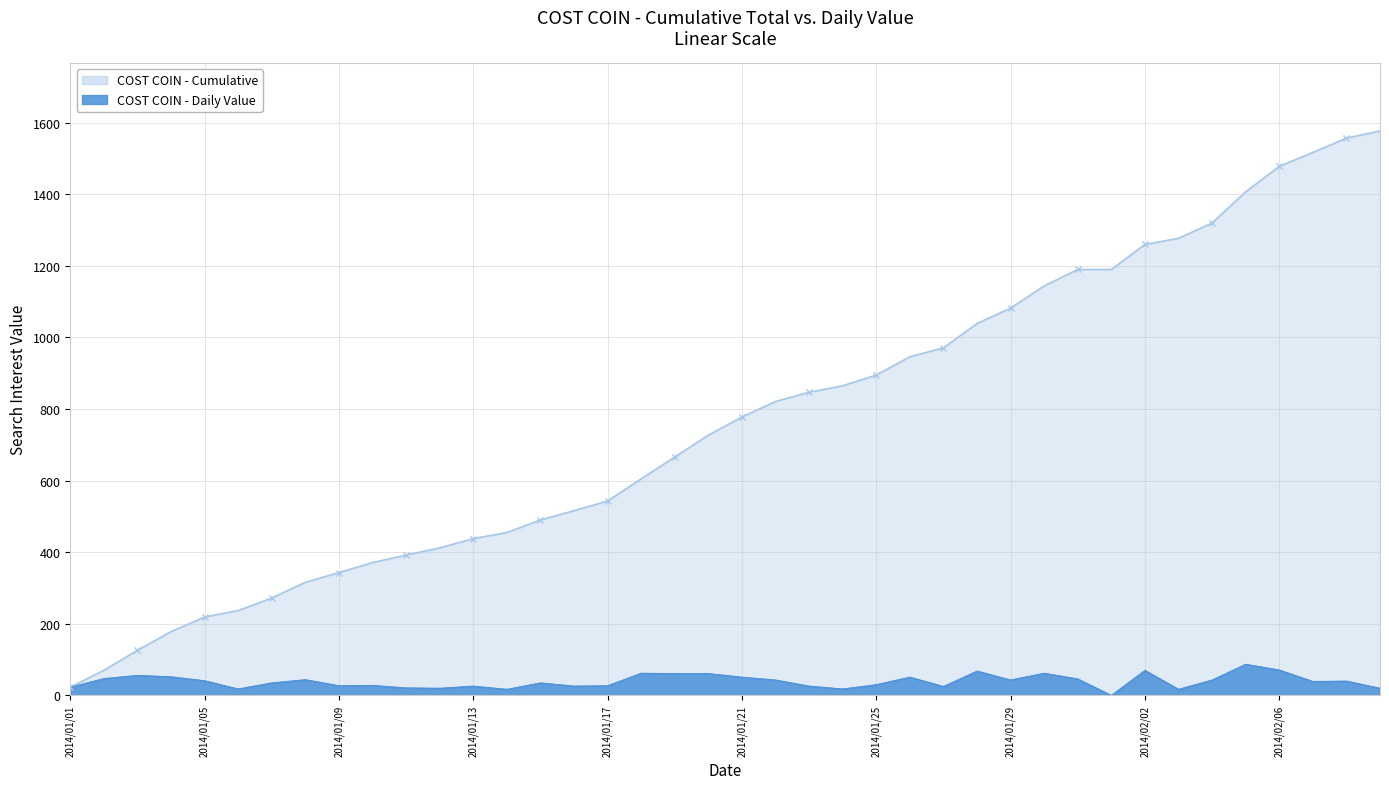

Which label corresponds to the smallest value in the chart?

2014/02/01